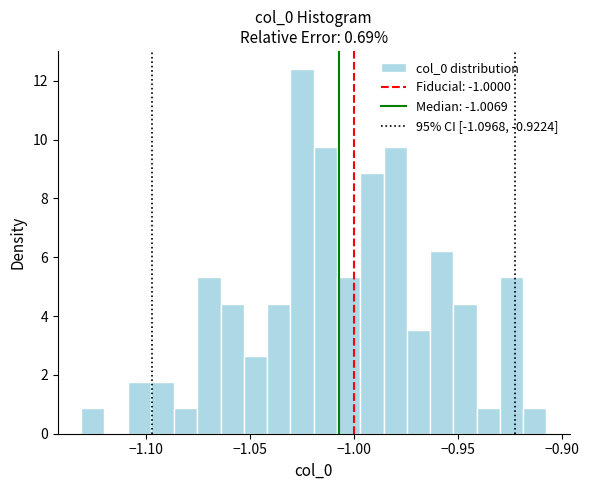

Around what value on the x-axis is the tallest bar? Give the approximate position of its centre, as read against the axis.

-1.025